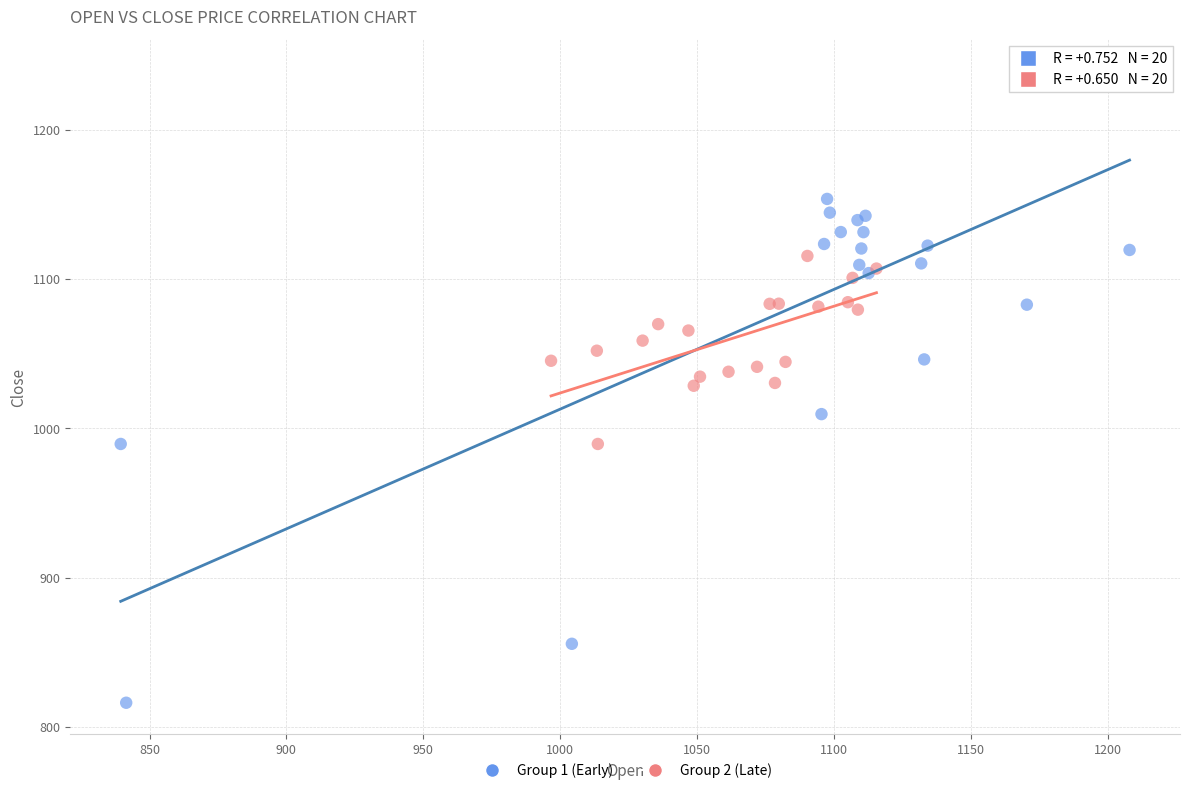

What are all the series names shown in the legend?

Group 1 (Early), Group 2 (Late)